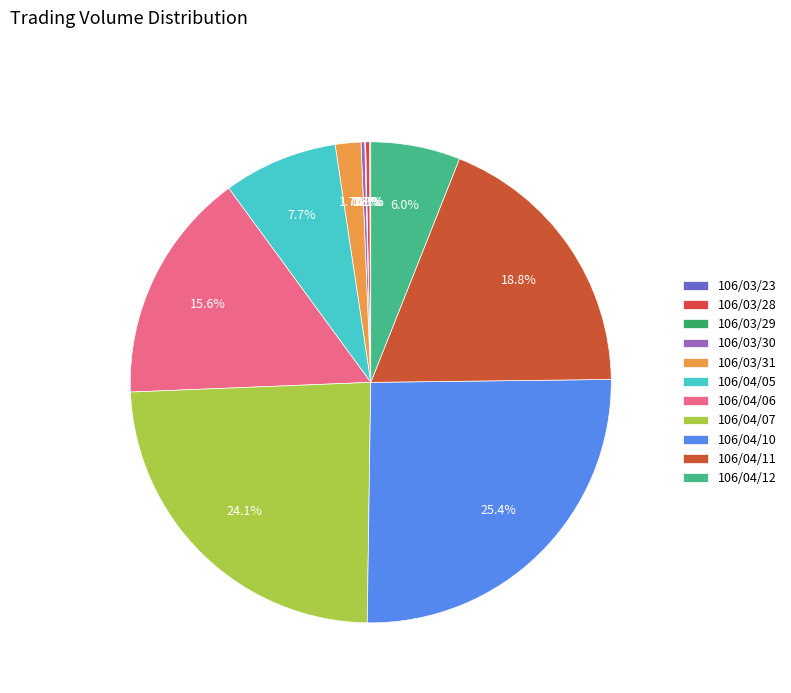

What portion of the pie excludes 106/03/29?

99.9%